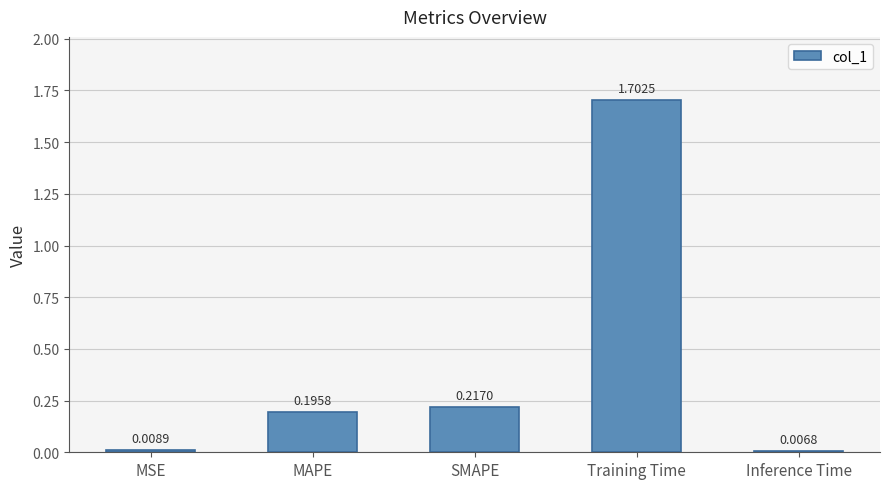

Which has a higher value, SMAPE or MAPE?

SMAPE